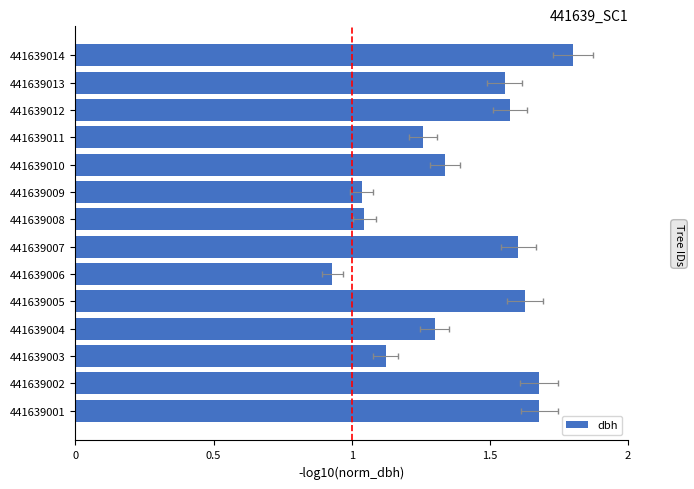

What is the ratio of the value at 441639009 to the value at 441639013?

0.7